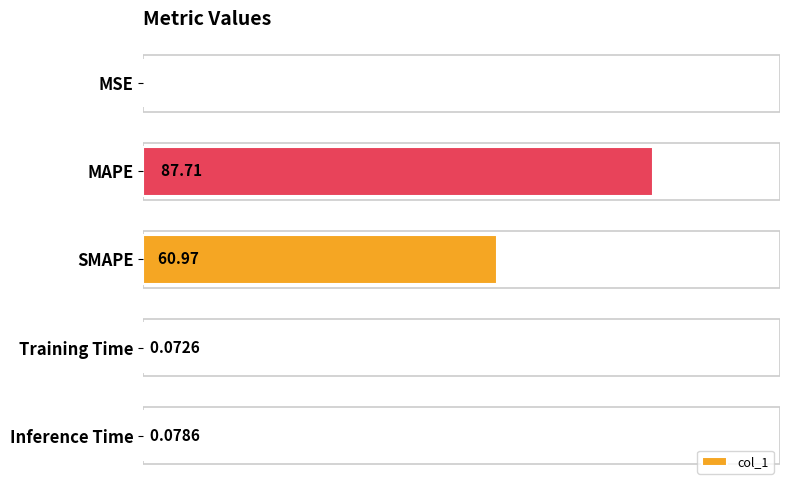

Which category has the highest value across all series?

MAPE